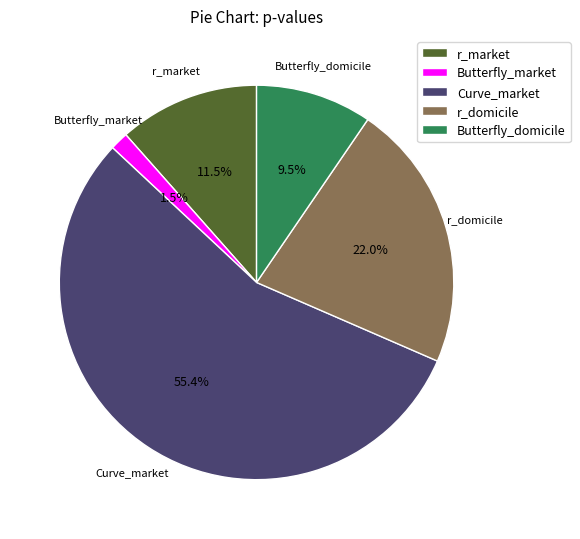

The r_domicile slice represents 22% of the pie. True or false?

True